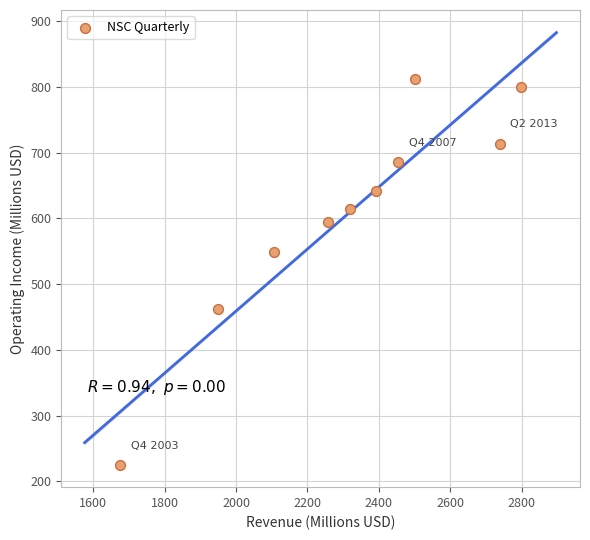

What Y value in the scatter plot is closest to 518?

549